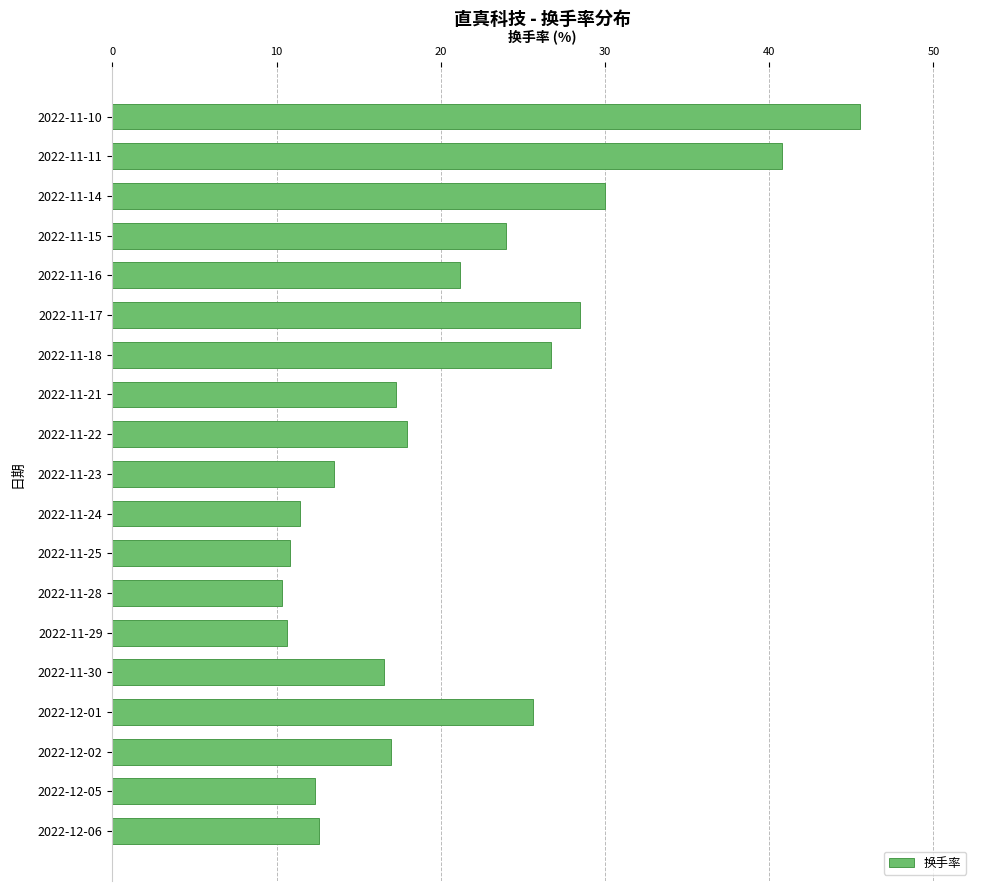

How many distinct data groups are displayed?

1